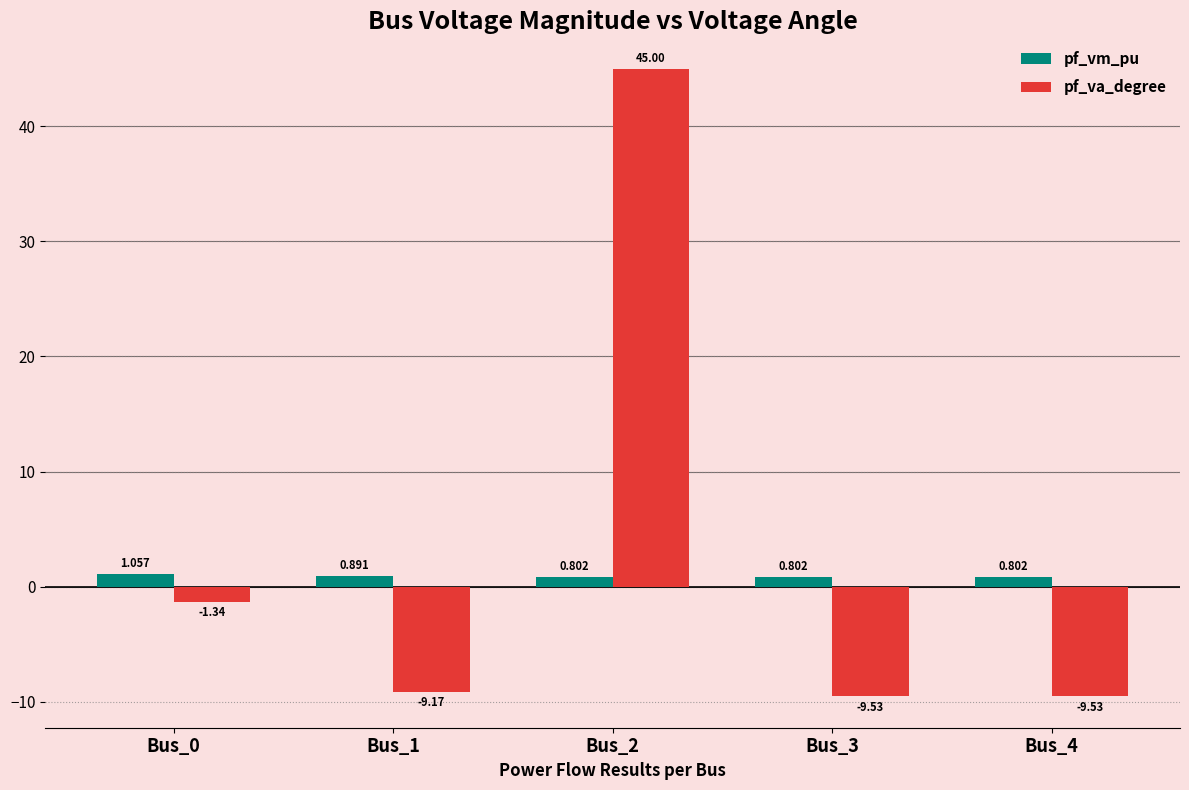

Which series has the largest total across all categories?

pf_va_degree